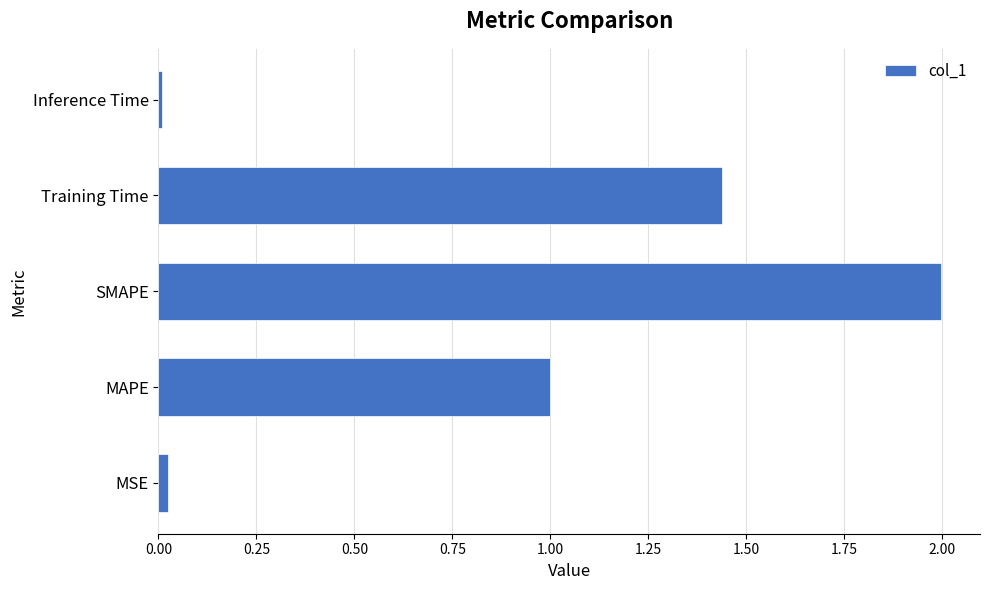

What is the average value?

0.9